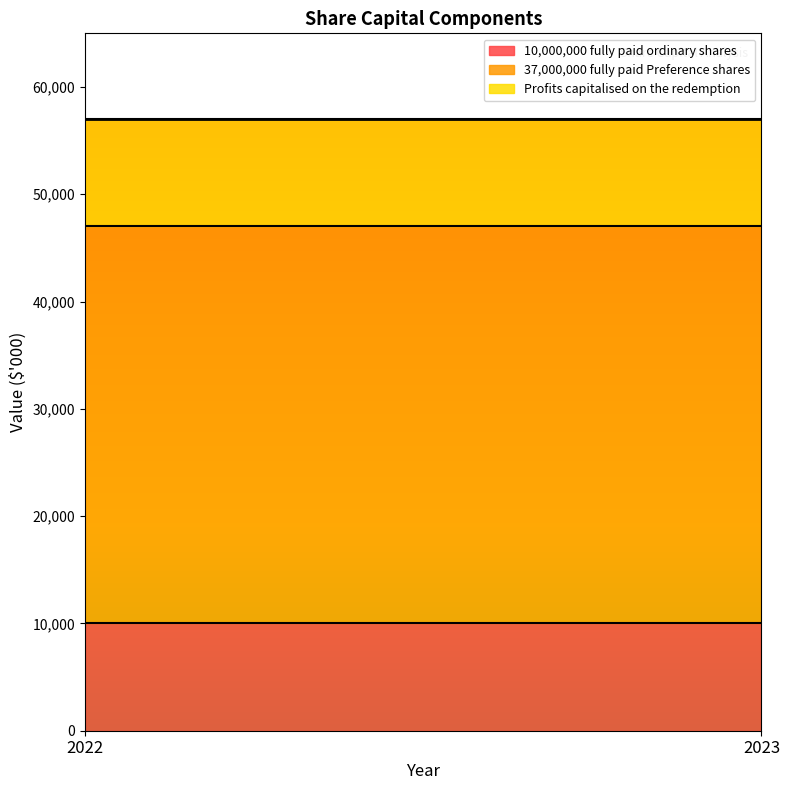

Is it true that 37,000,000 fully paid Preference shares equals 9148 at 2023?

False